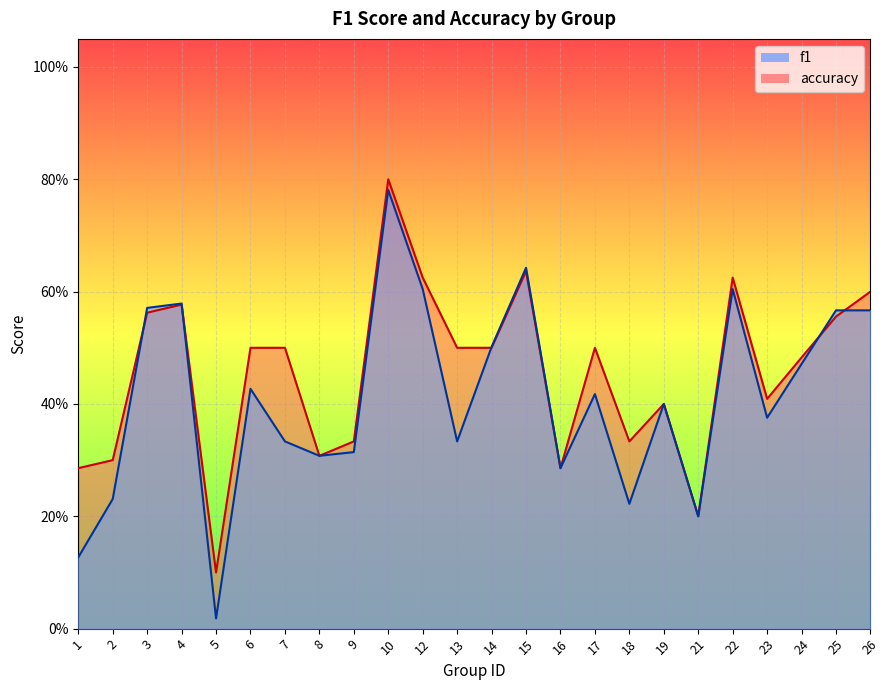

How many lines are shown in the chart?

2